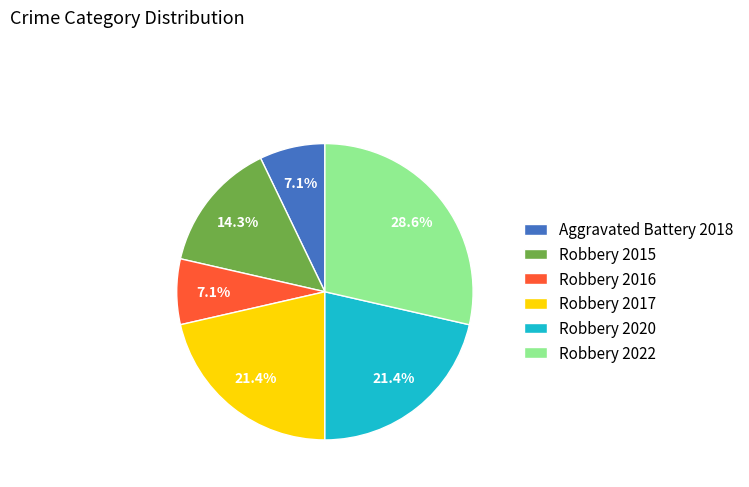

How many slices are in this pie chart?

6